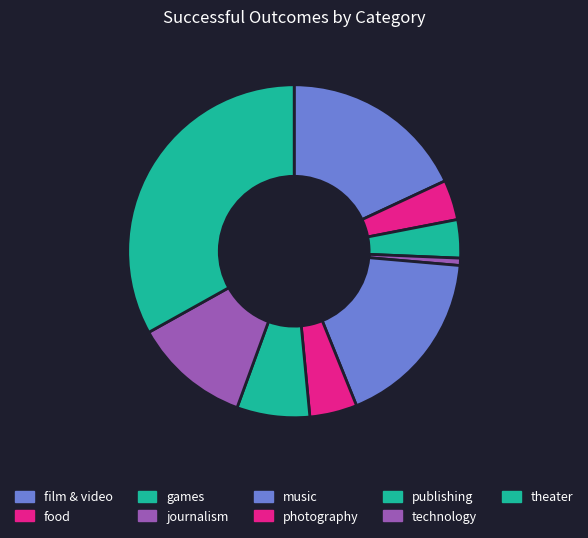

Which slice is the largest?

theater